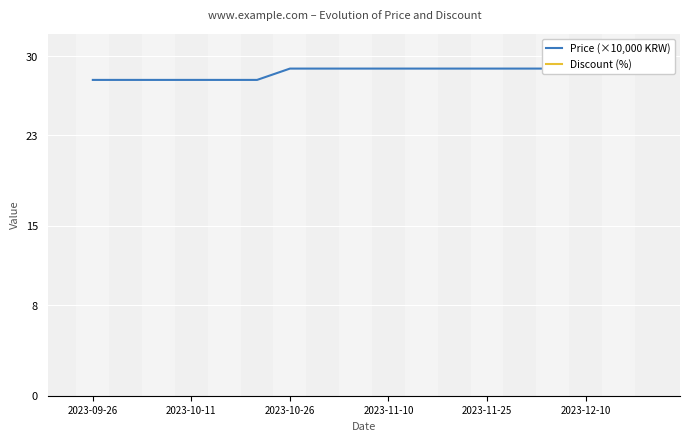

What is the sum of all Price (×10,000 KRW) values?

514.2